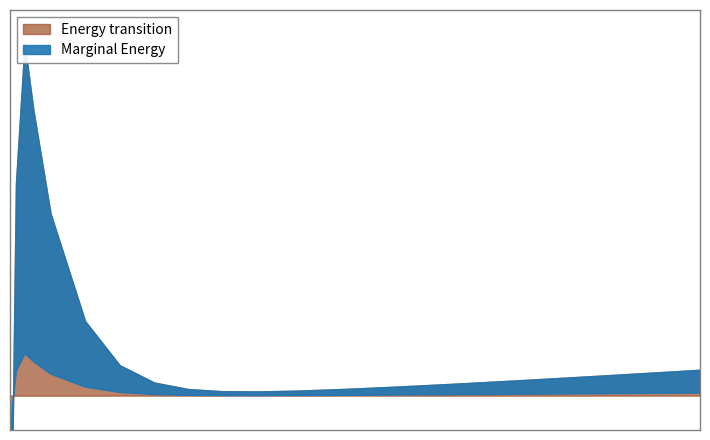

What is the maximum value shown in the chart?

134879.7